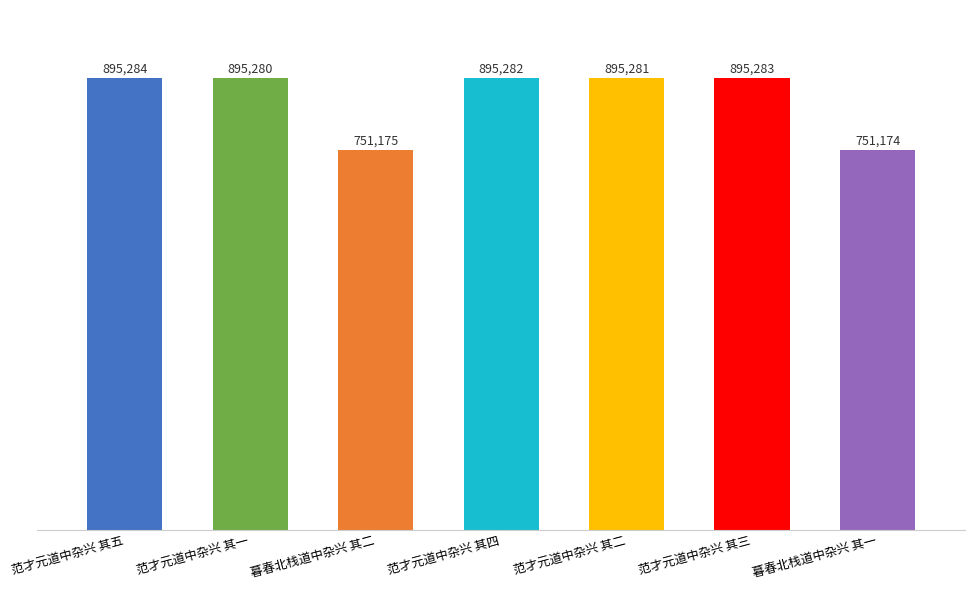

Which label corresponds to the smallest value in the chart?

暮春北栈道中杂兴 其一